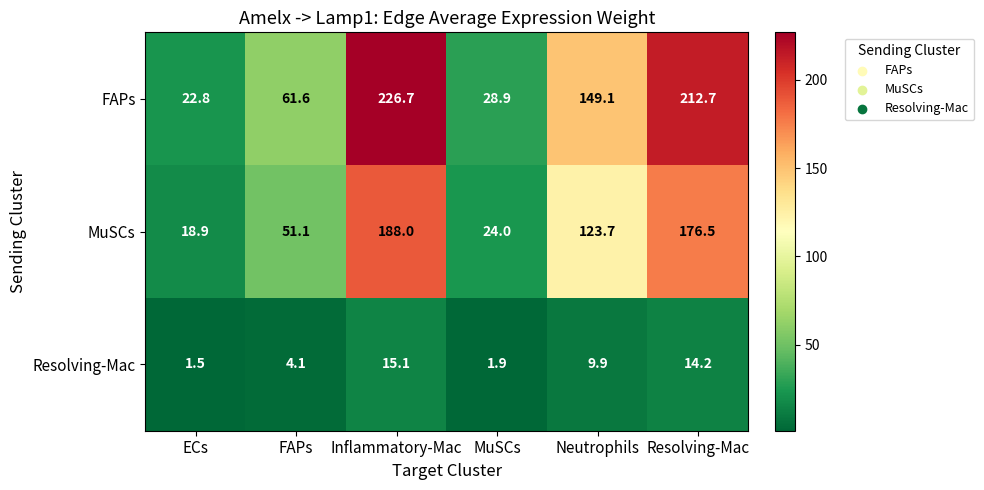

Which category has the lowest value in the MuSCs series?

ECs